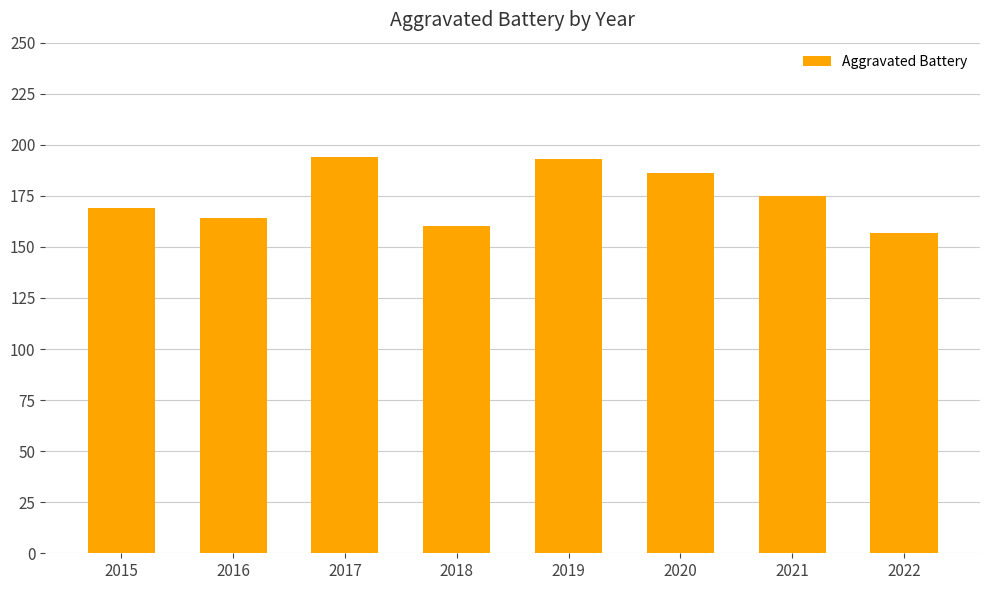

What is the sum of the values at 2021 and 2018?

335